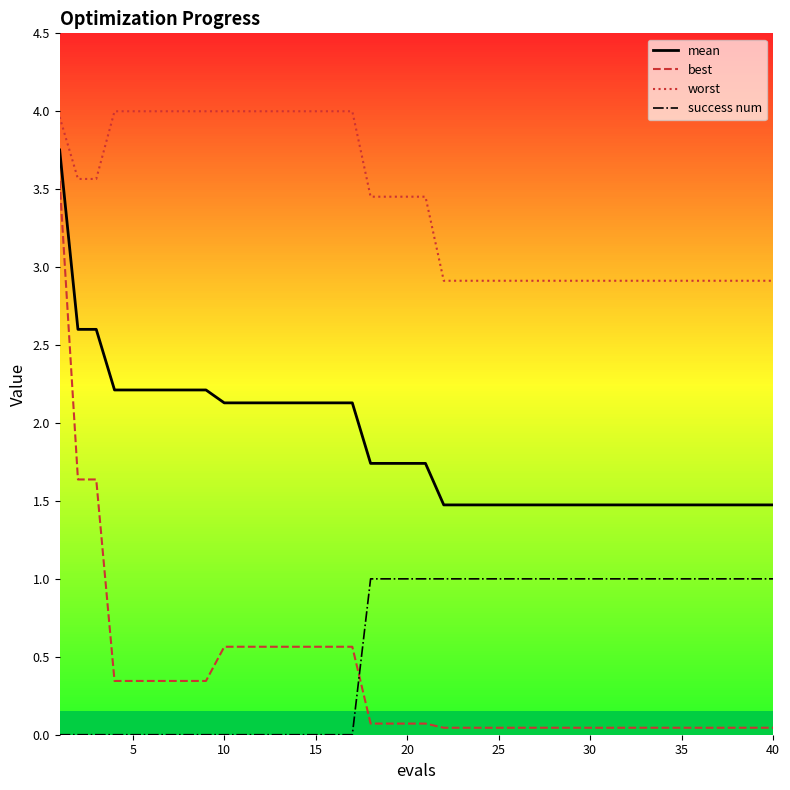

True or false: best and worst intersect in this chart.

False